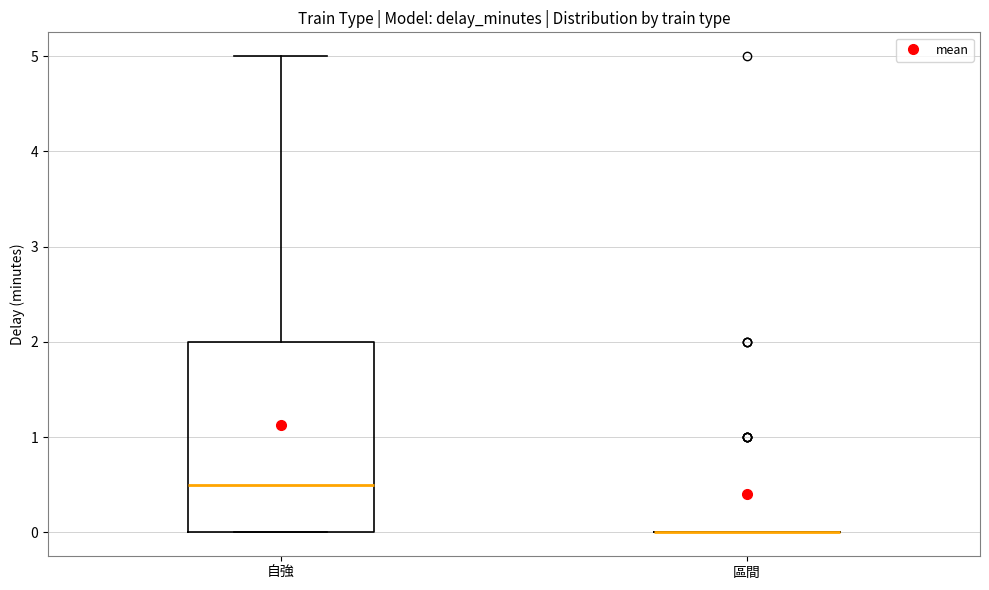

Reading left to right, transcribe this box plot: for each box, give where its median line is, the range the box spans, and where its two whiskers end, as read against the y-axis. The values are not printed on the chart, so give them approximately, as read against the axis.

自強: median 0.5, box 0.0 to 2.0, whiskers 0.0 to 5.0
區間: box collapsed to a line at 0.0, whiskers 0.0 to 0.0